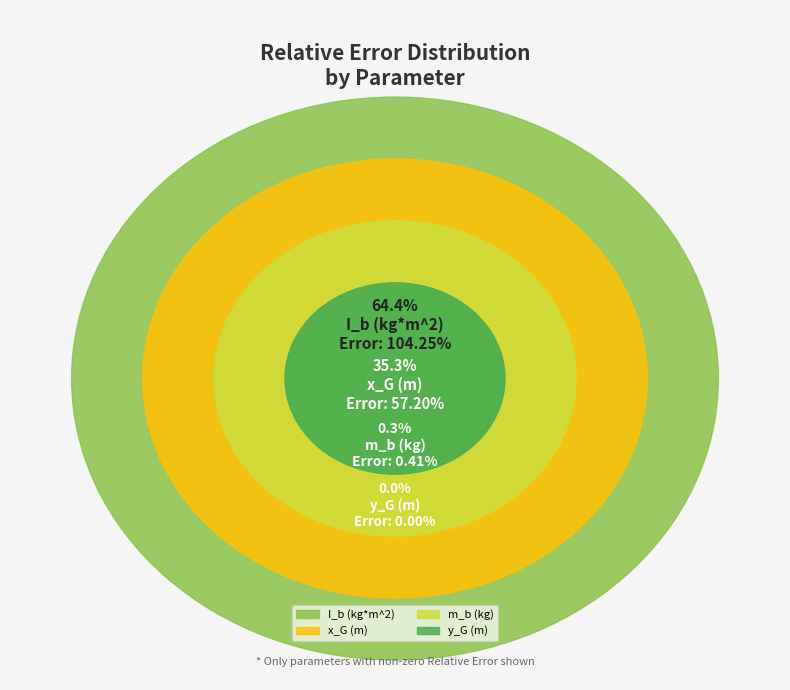

To the nearest percent, what is the difference between the y_G (m) and x_G (m) slice percentages?

35%